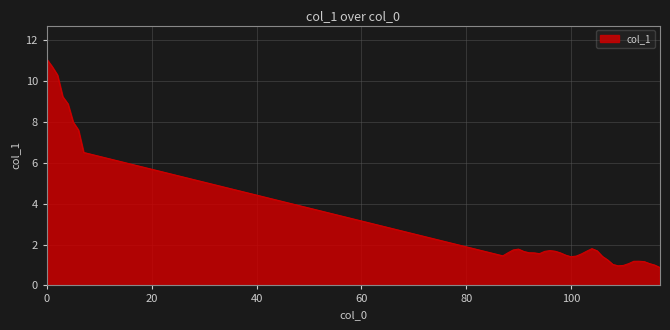

What is the smallest value displayed?

0.9